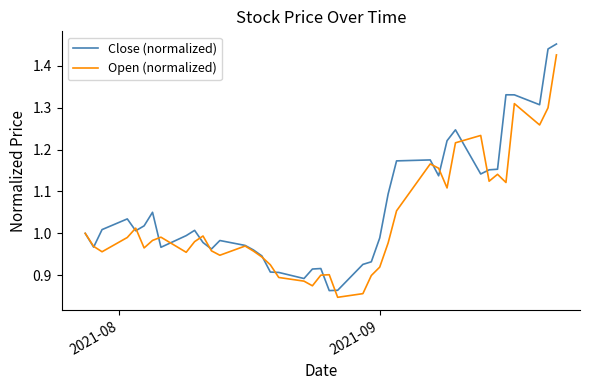

Which series has the largest range (max minus min)?

Close (normalized)